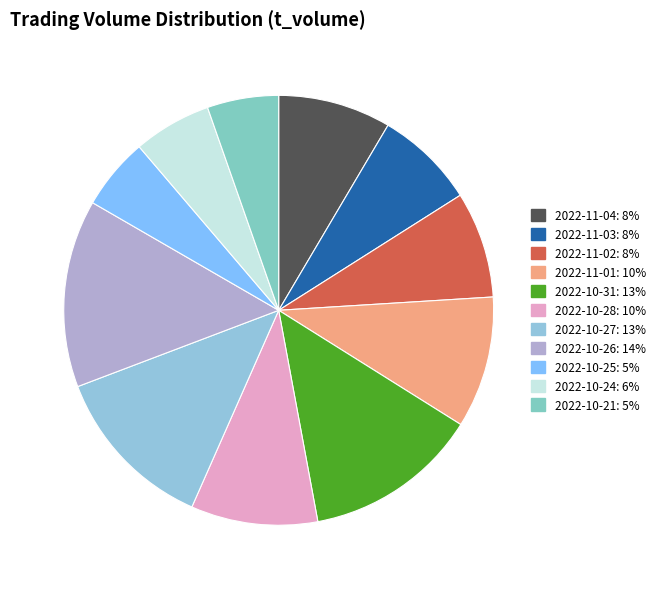

Is there a majority slice in this chart?

No